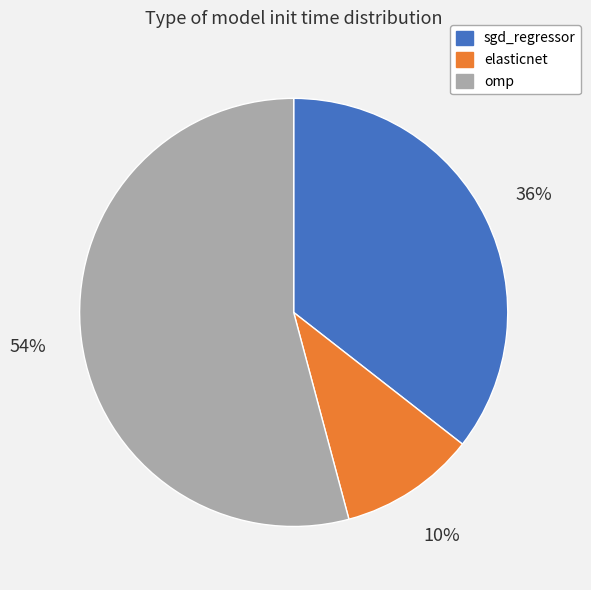

Combined, do omp and elasticnet account for over 50%?

Yes